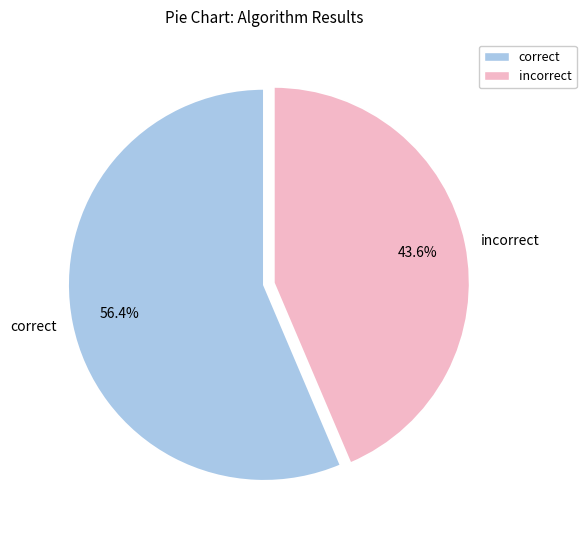

Does correct account for over 50% of the chart?

Yes